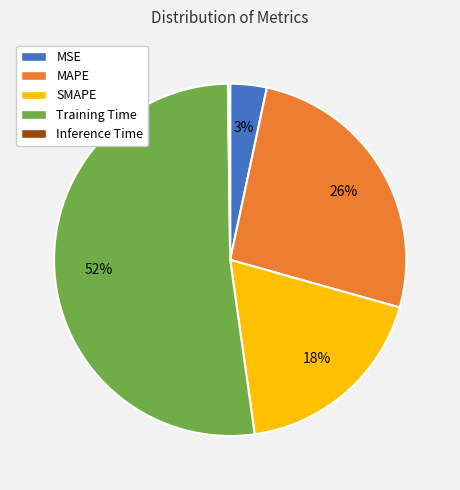

To the nearest percent, what portion does MAPE represent?

26%